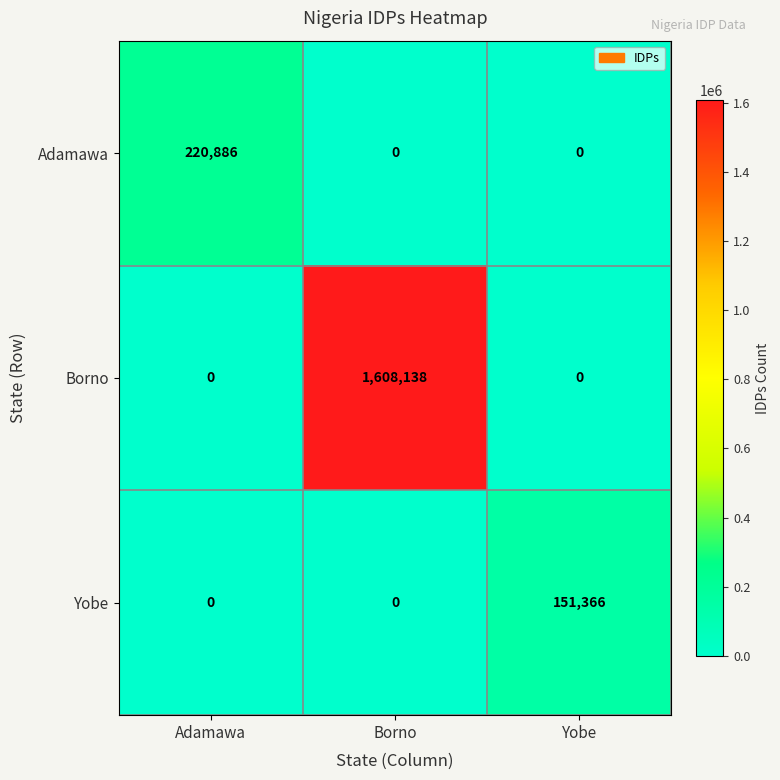

Reading left to right, extract all data points from this chart.

Adamawa: 220886	0	0
Borno: 0	1608138	0
Yobe: 0	0	151366